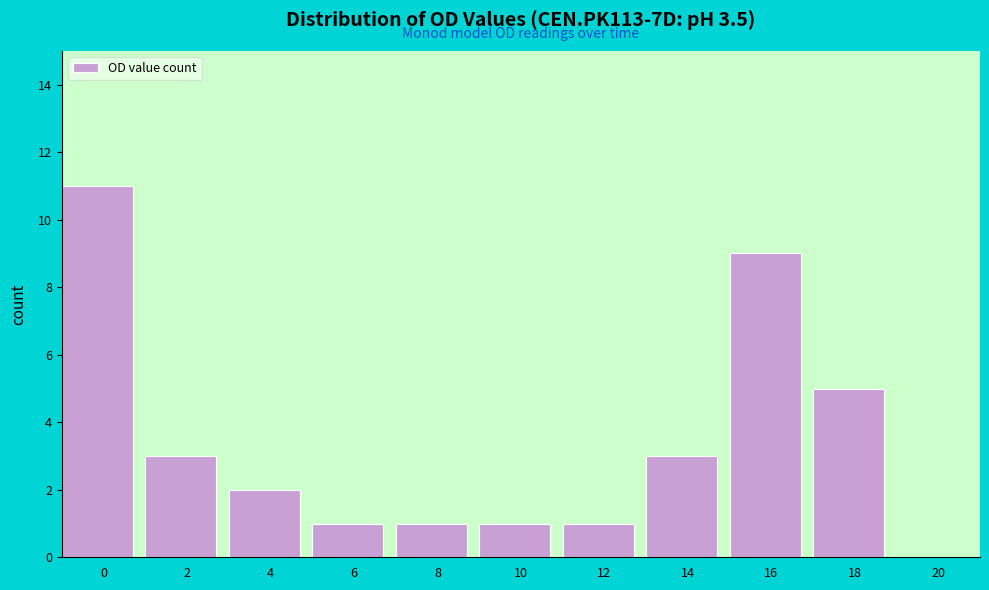

Reading left to right, extract all data points from this chart.

11	3	2	1	1	1	1	3	9	5